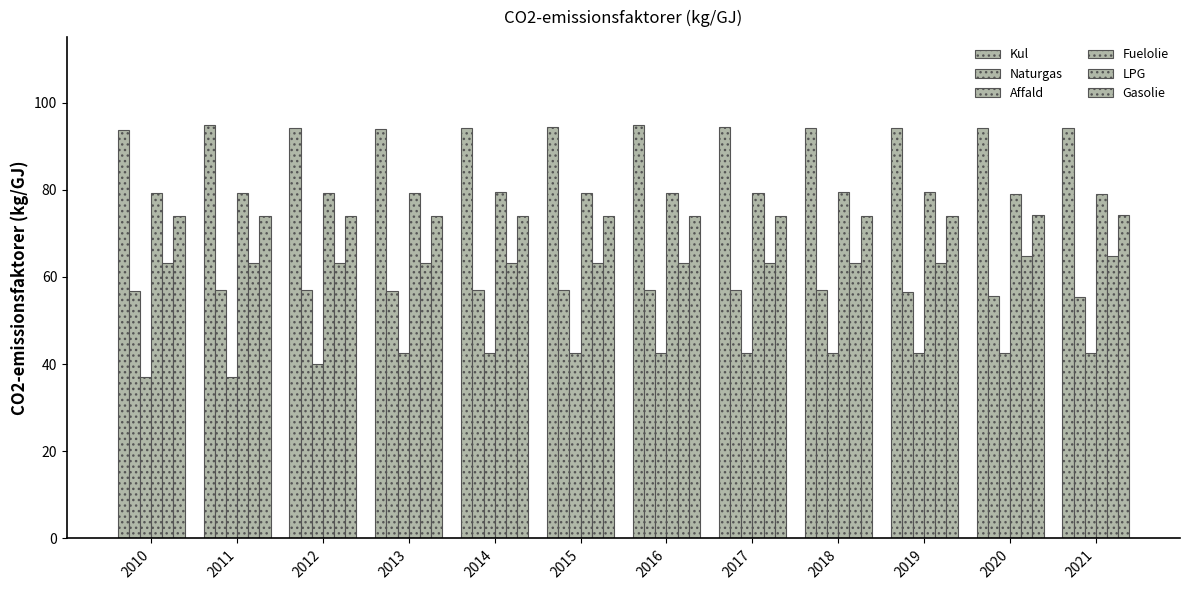

At which category does the chart reach its minimum across all series?

2010